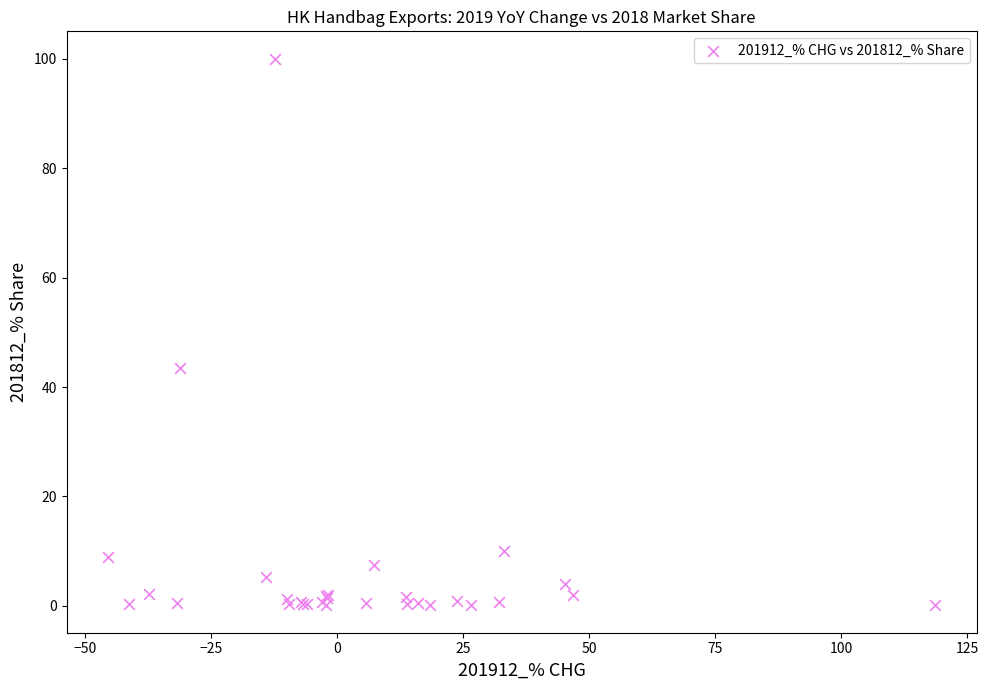

What Y value in the scatter plot is closest to 50?

43.5